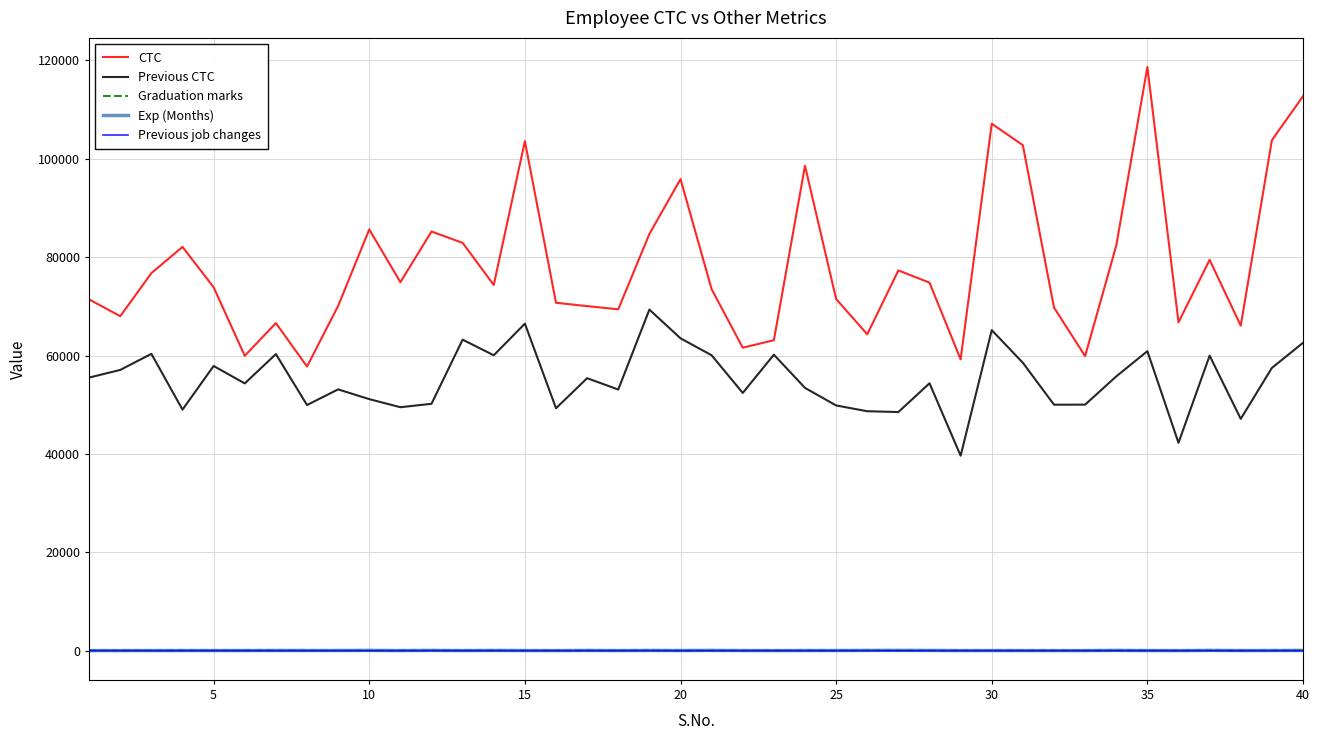

What is the maximum value shown in the chart?

118651.9